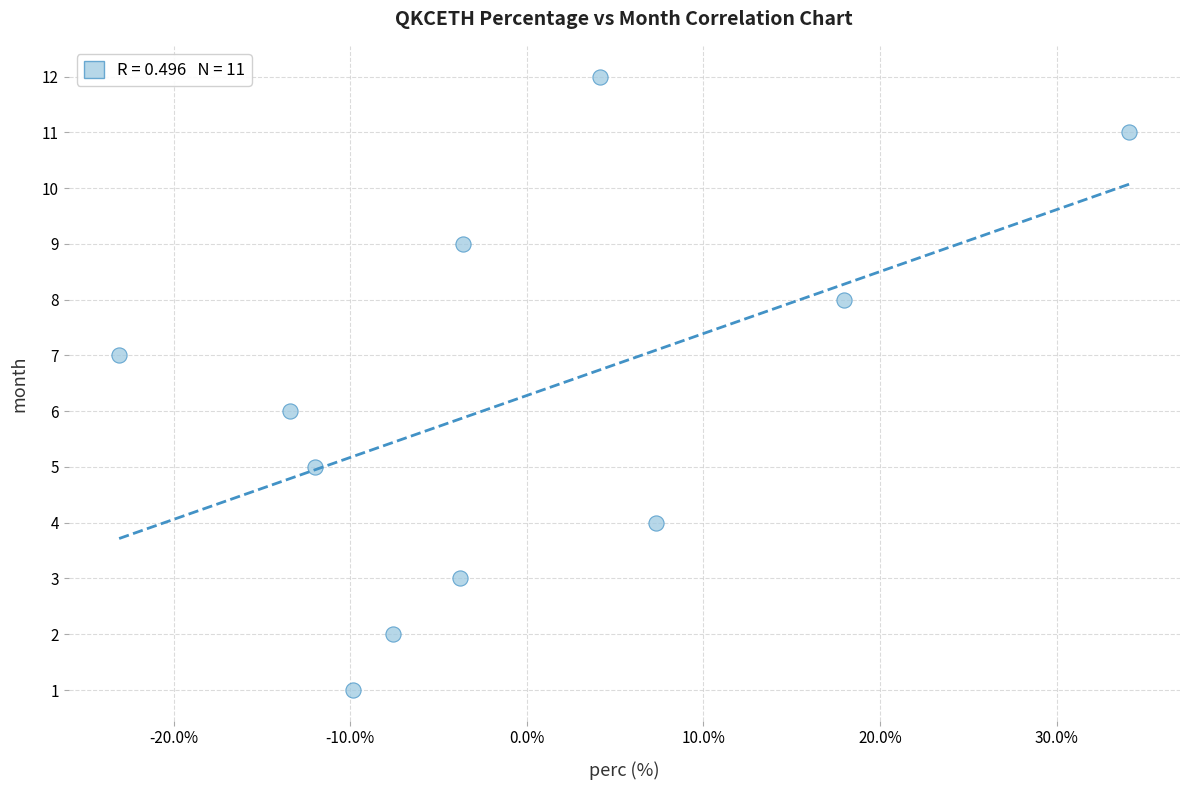

What is the average Y value?

6